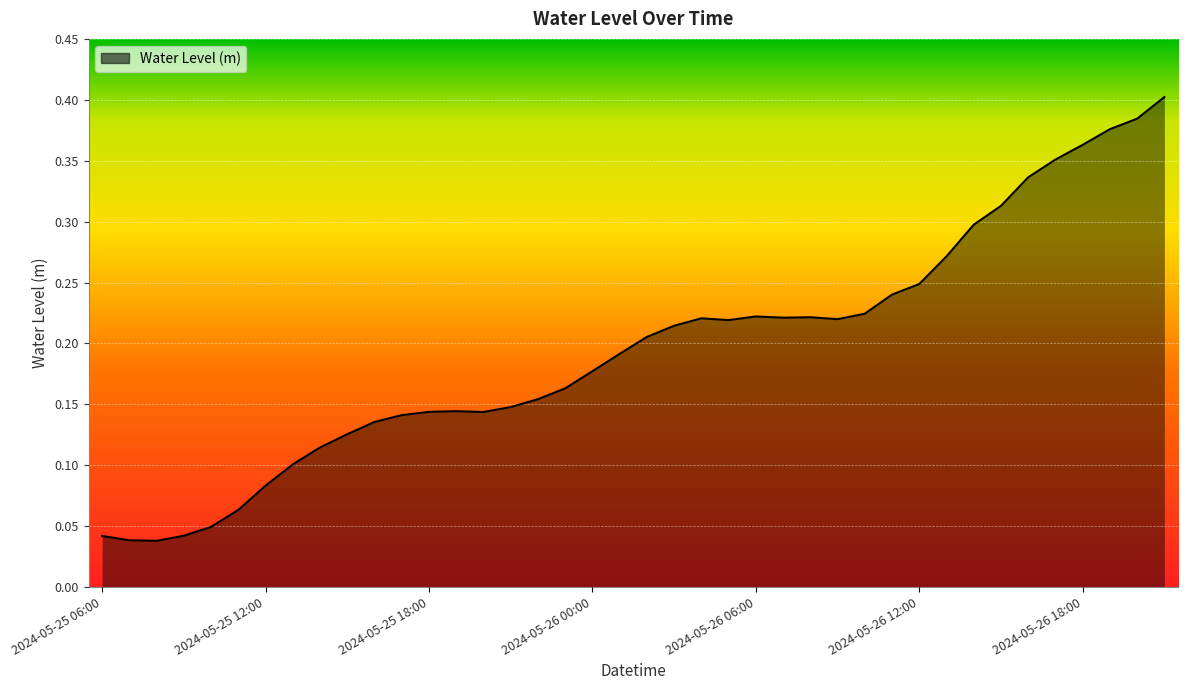

How many lines are shown in the chart?

1